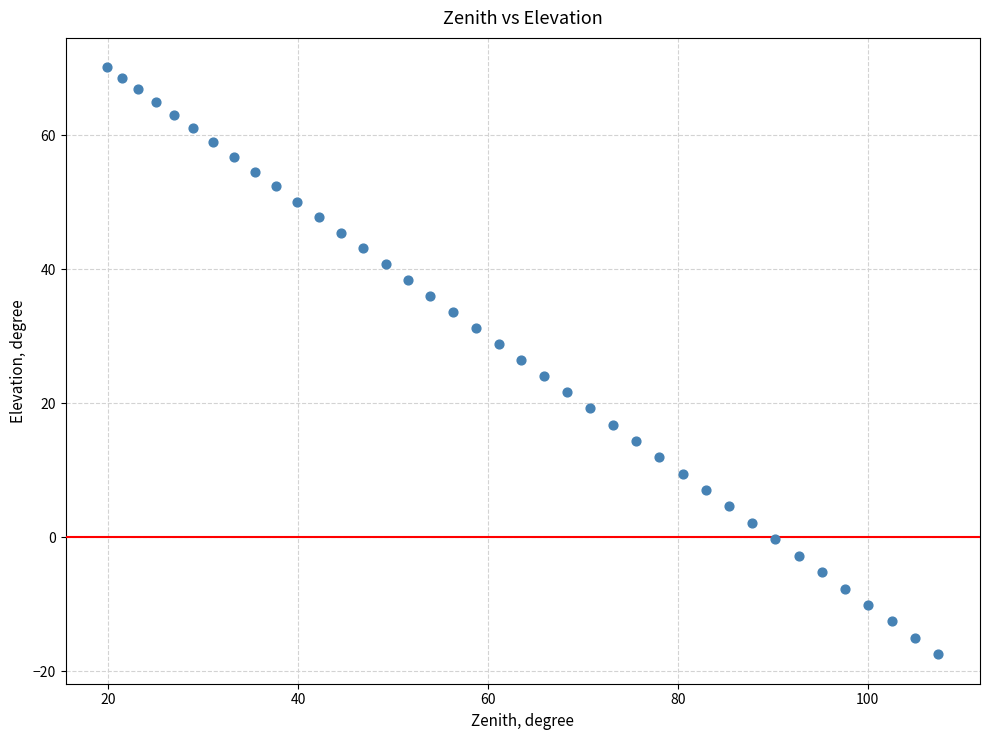

What is the range of Y values (max minus min)?

87.6